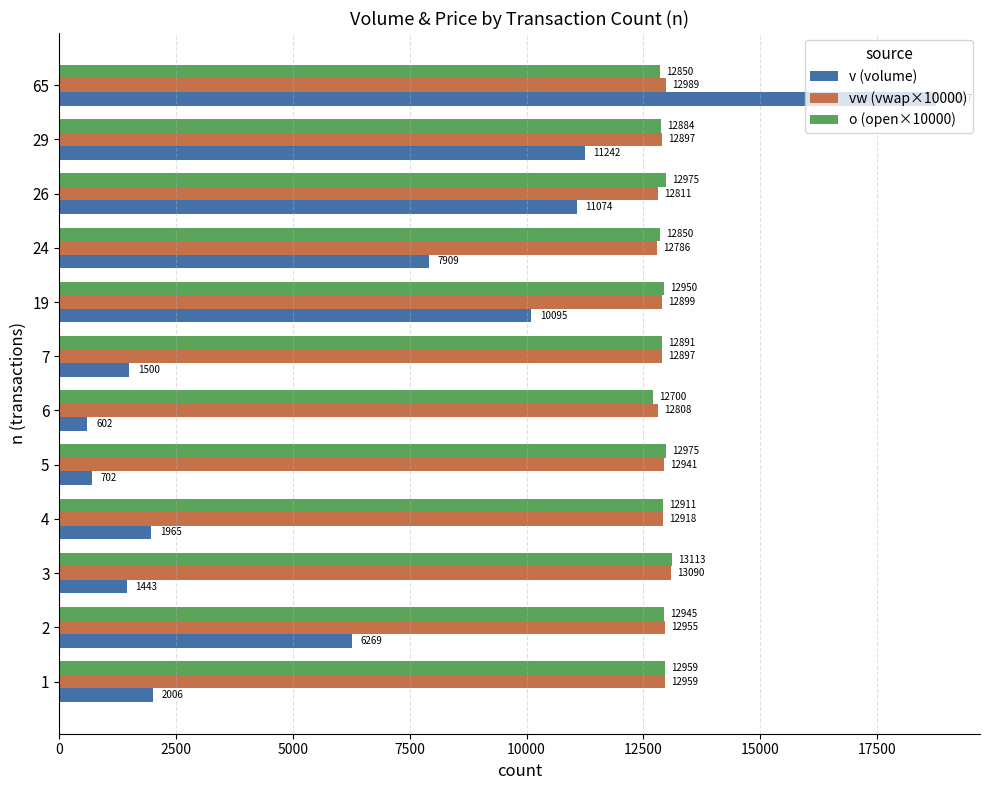

How many values in the v (volume) series are below 6269?

6